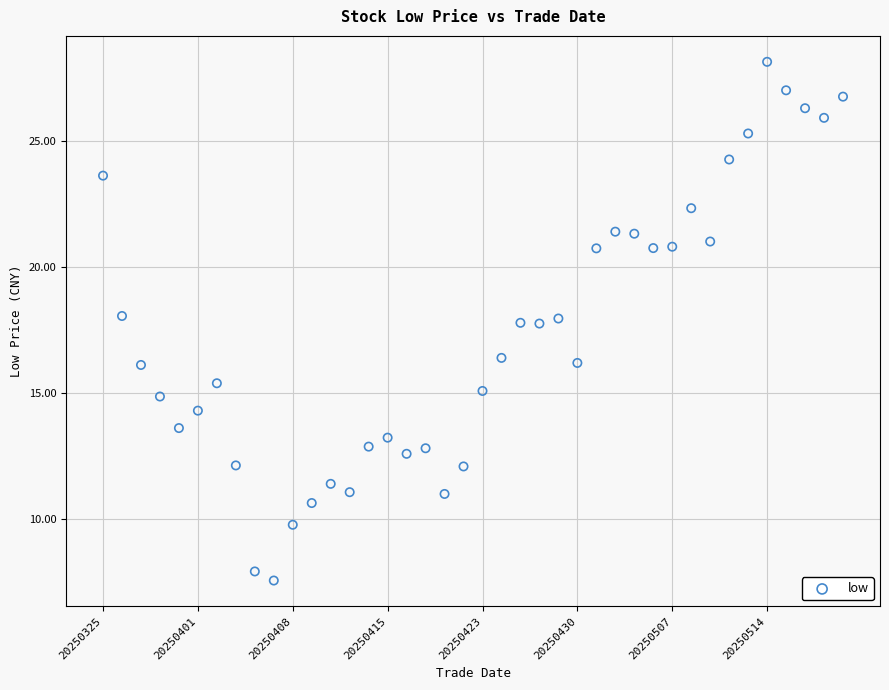

What is the range of Y values (max minus min)?

20.5